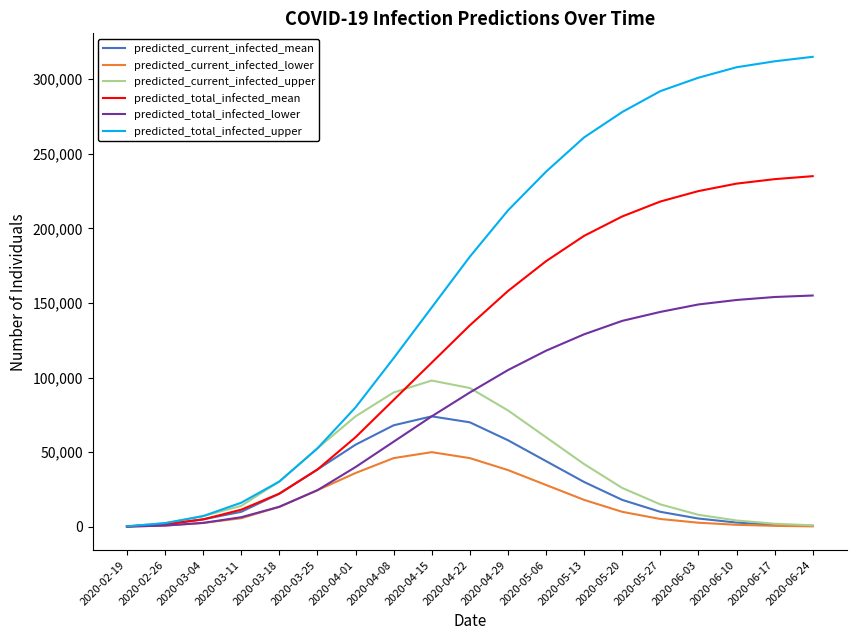

List the series in order of their peak value, lowest first.

predicted_current_infected_lower, predicted_current_infected_mean, predicted_current_infected_upper, predicted_total_infected_lower, predicted_total_infected_mean, predicted_total_infected_upper